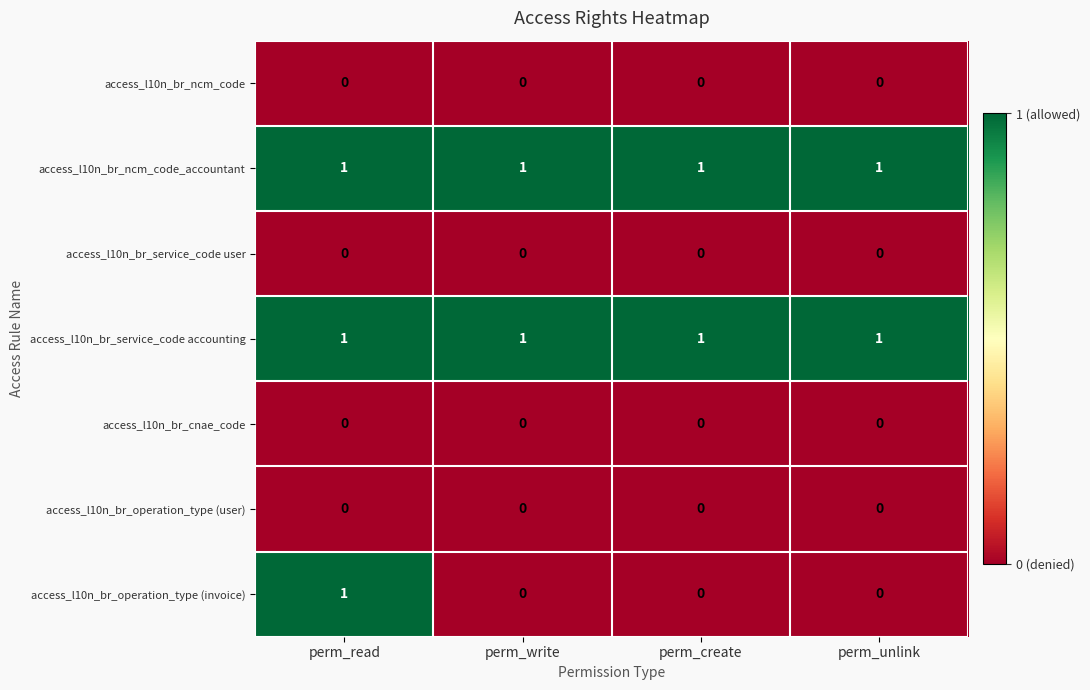

What is the difference between the highest and lowest values at perm_create?

1